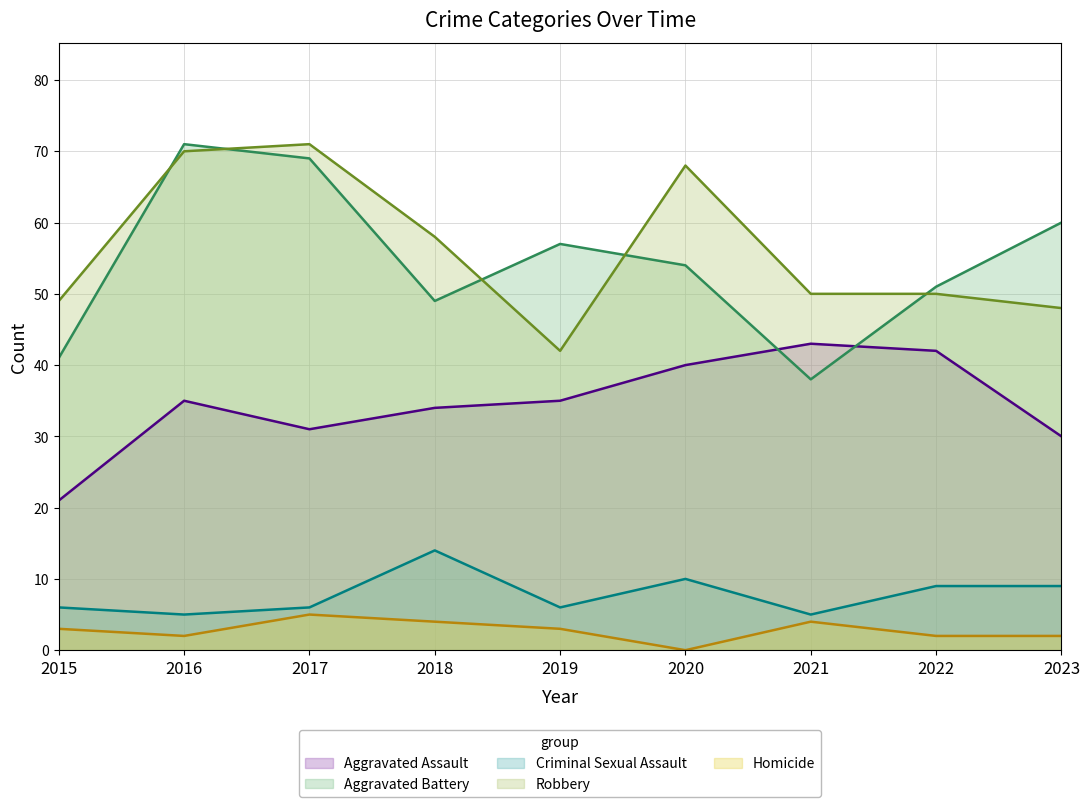

The value of Aggravated Battery at 2022 is 51. True or false?

True